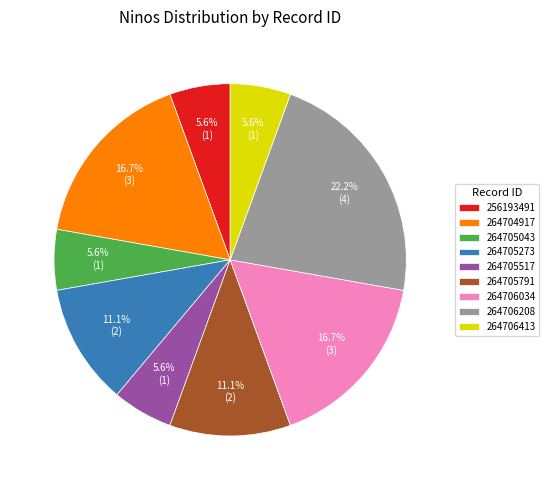

Count the number of slices in the pie.

9